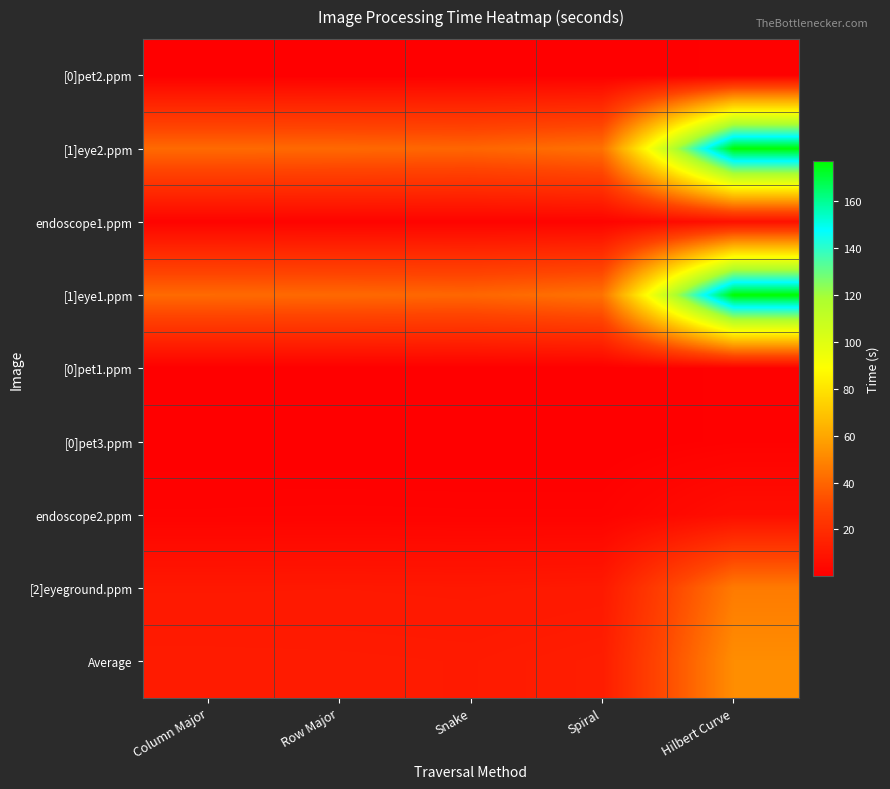

How many distinct data groups are displayed?

9